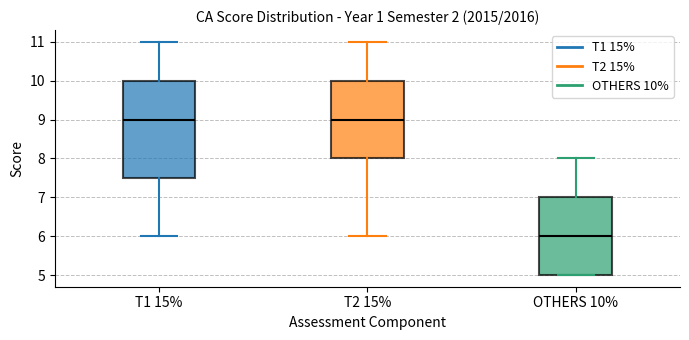

Reading left to right, read every box against the y-axis: the position of its median line, the range the box covers, and the ends of its whiskers. The values are not printed on the chart, so give them approximately, as read against the axis.

T1 15%: median 9.0, box 7.5 to 10.0, whiskers 6.0 to 11.0
T2 15%: median 9.0, box 8.0 to 10.0, whiskers 6.0 to 11.0
OTHERS 10%: median 6.0, box 5.0 to 7.0, whiskers 5.0 to 8.0